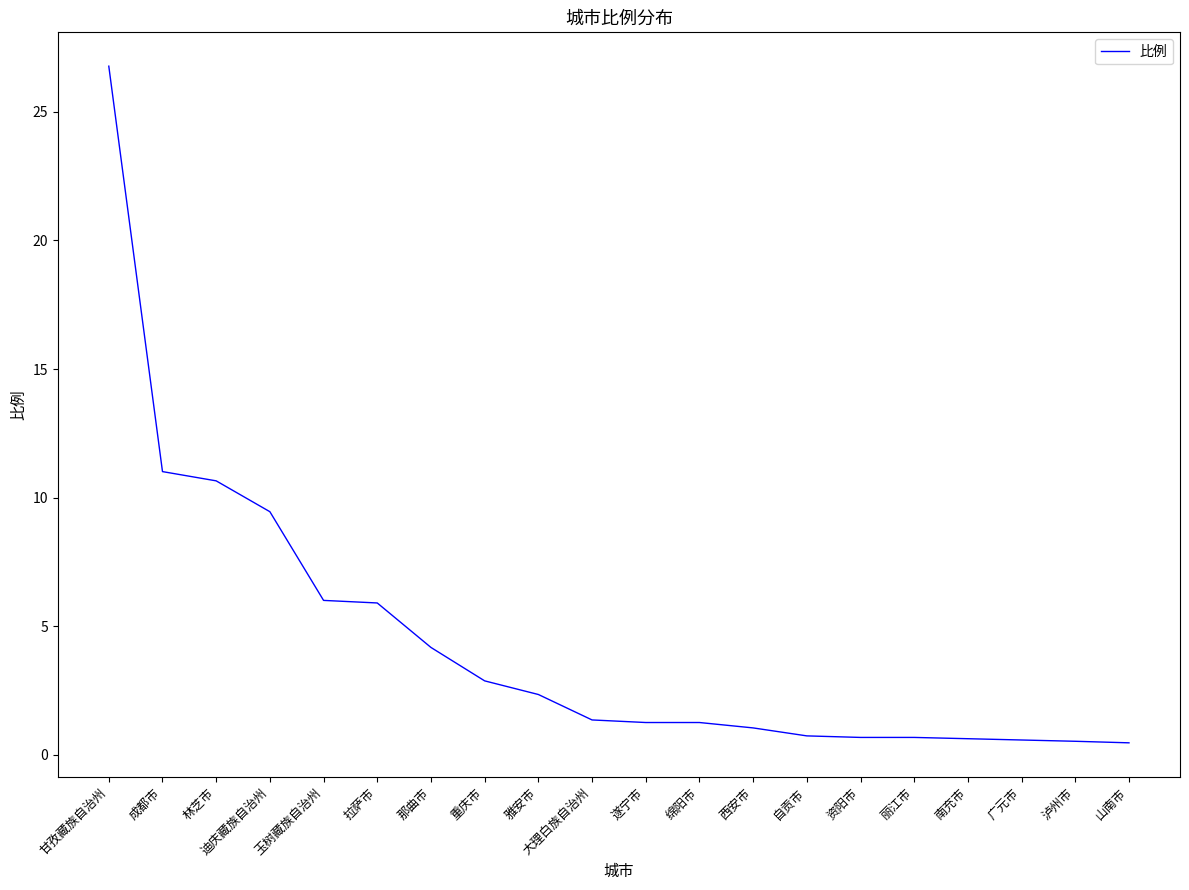

The chart shows a value of 1.1 at 那曲市. True or false?

False